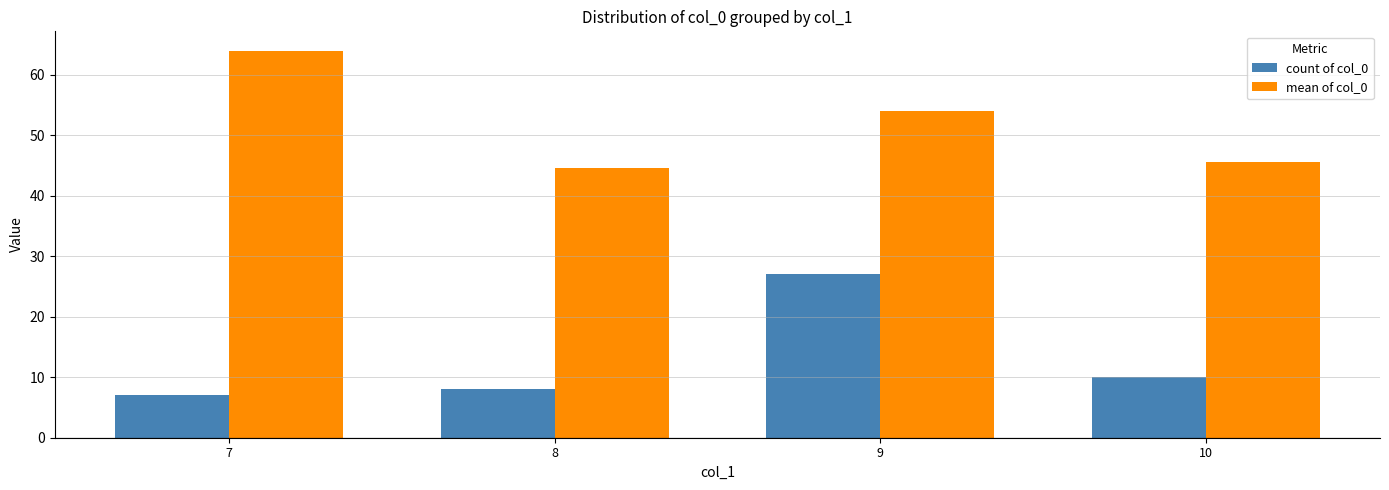

How many bars are there in total?

8